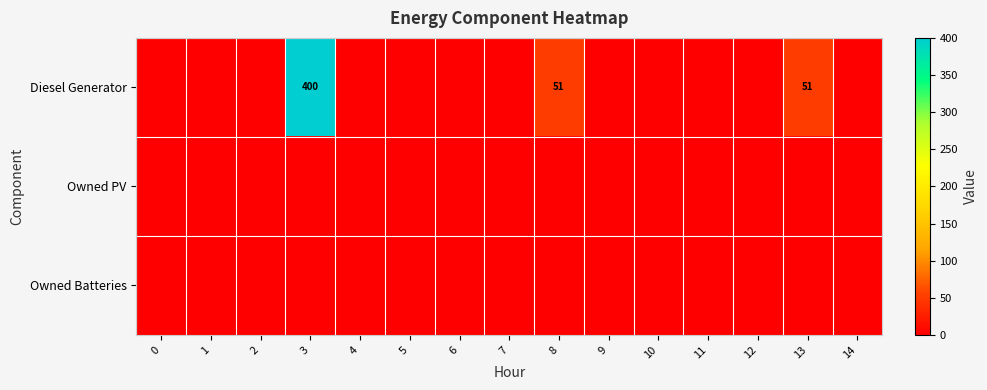

What is the difference between the second highest and second lowest values in the row_0 series?

51.0